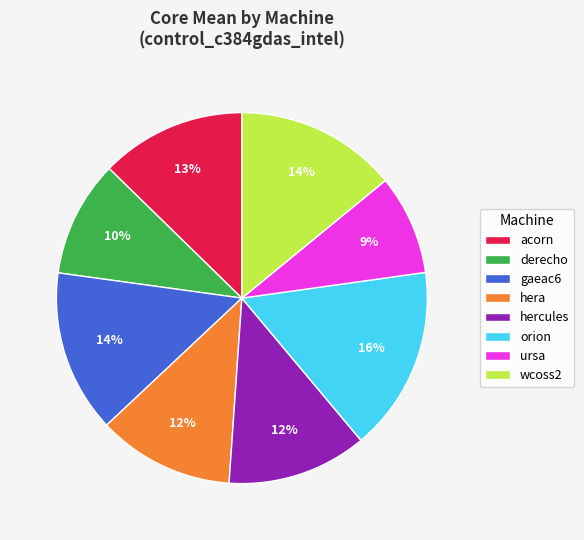

Is there a majority slice in this chart?

No